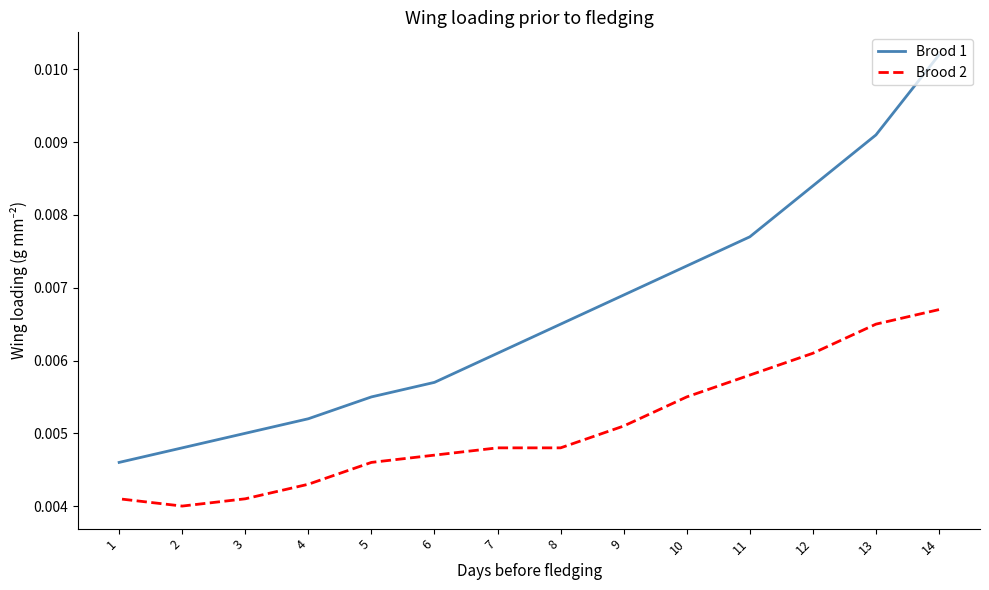

Where is the first local minimum for Brood 2?

2